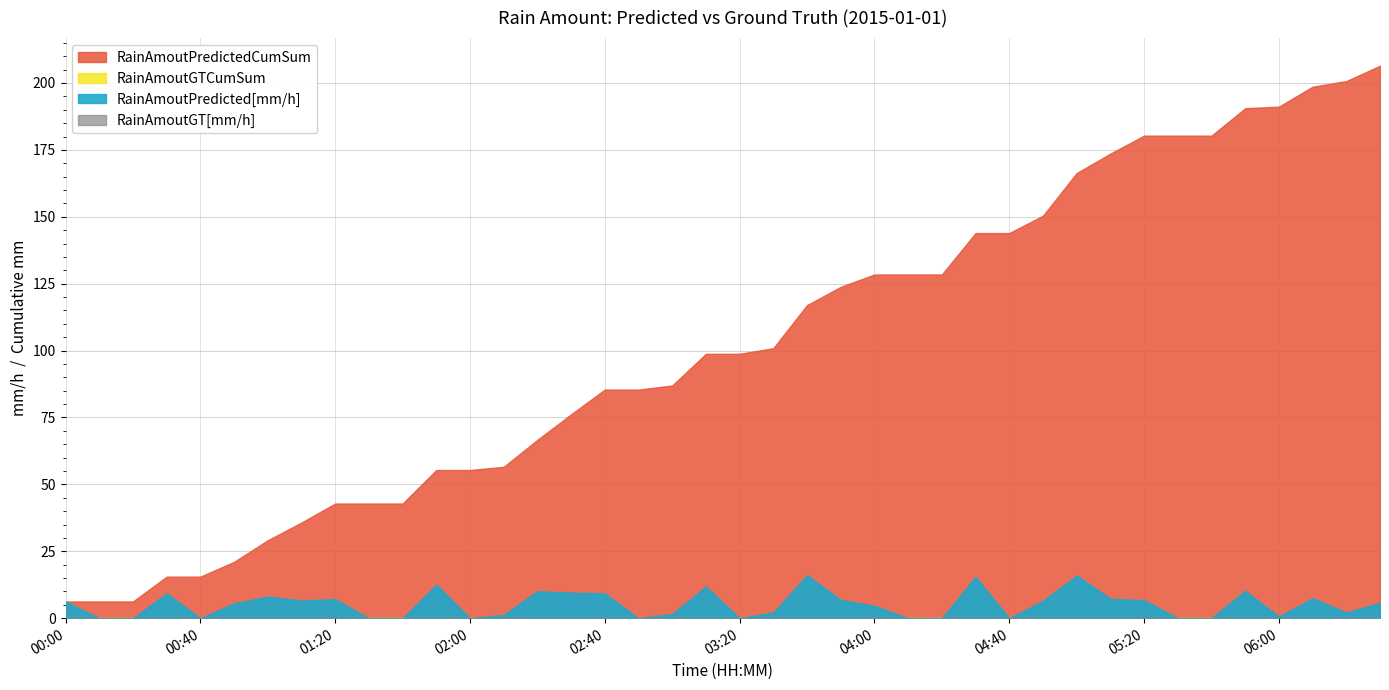

Where is RainAmoutPredictedCumSum nearest to the value 106?

03:30